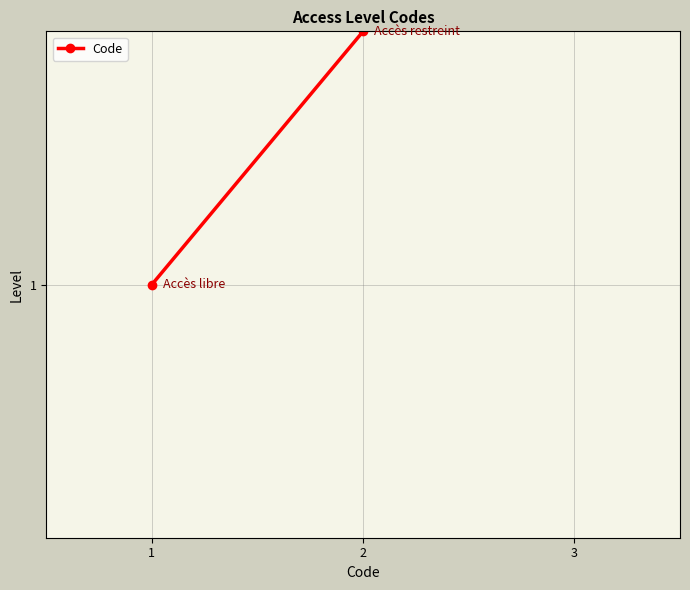

Between 2 and 1, which is larger?

2